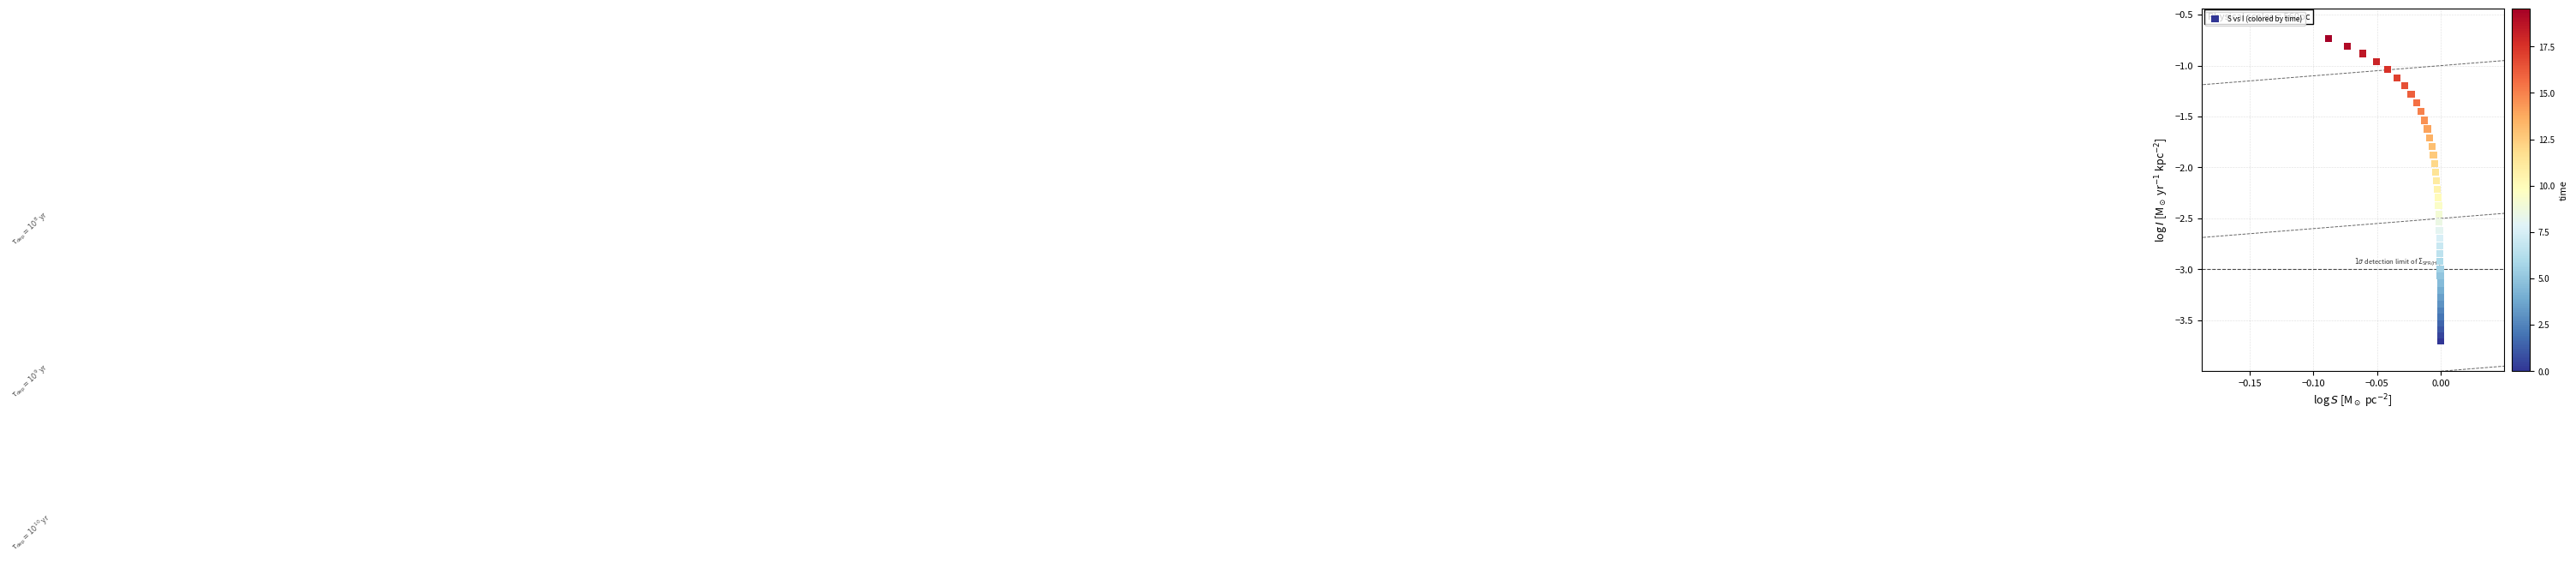

What is the range of Y values (max minus min)?

3.0